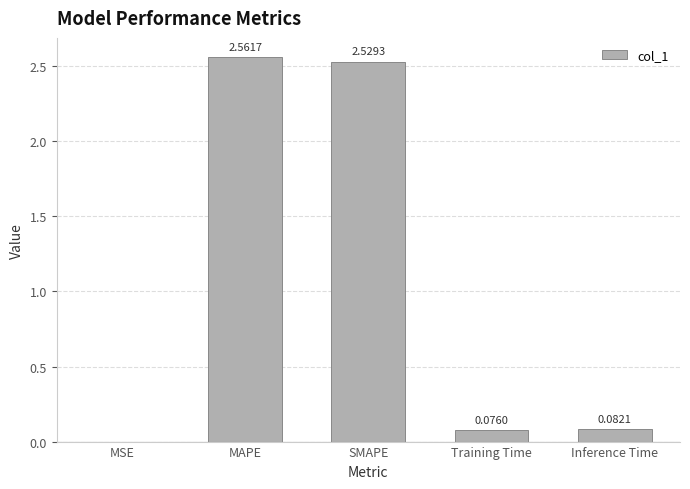

What is the sum of all values?

5.2